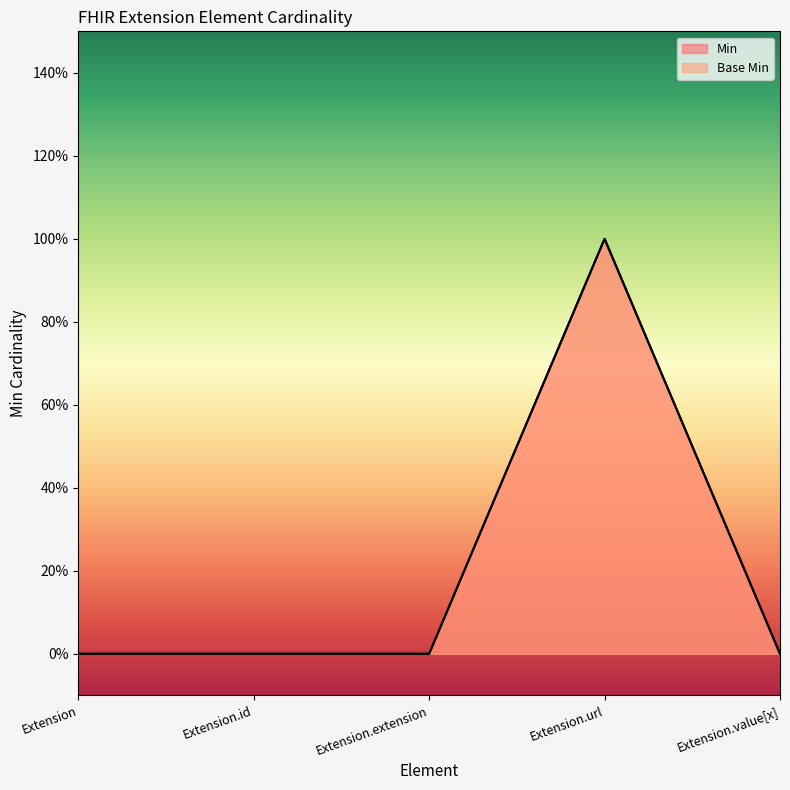

At which category is the sum across all series the highest?

Extension.url